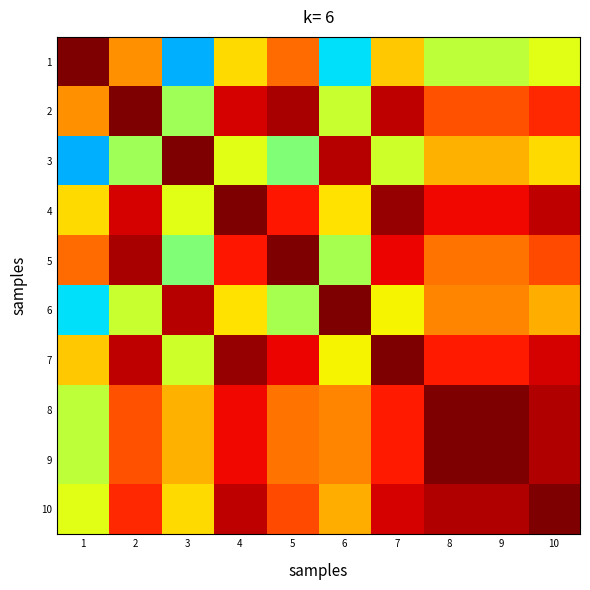

Reading left to right, transcribe all the data shown in this chart.

1: 1=1.0	2=0.8	3=0.3	4=0.7	5=0.8	6=0.3	7=0.7	8=0.6	9=0.6	10=0.6
2: 1=0.8	2=1.0	3=0.5	4=0.9	5=1.0	6=0.6	7=0.9	8=0.8	9=0.8	10=0.9
3: 1=0.3	2=0.5	3=1.0	4=0.6	5=0.5	6=1.0	7=0.6	8=0.7	9=0.7	10=0.7
4: 1=0.7	2=0.9	3=0.6	4=1.0	5=0.9	6=0.7	7=1.0	8=0.9	9=0.9	10=0.9
5: 1=0.8	2=1.0	3=0.5	4=0.9	5=1.0	6=0.6	7=0.9	8=0.8	9=0.8	10=0.8
6: 1=0.3	2=0.6	3=1.0	4=0.7	5=0.6	6=1.0	7=0.6	8=0.8	9=0.8	10=0.7
7: 1=0.7	2=0.9	3=0.6	4=1.0	5=0.9	6=0.6	7=1.0	8=0.9	9=0.9	10=0.9
8: 1=0.6	2=0.8	3=0.7	4=0.9	5=0.8	6=0.8	7=0.9	8=1.0	9=1.0	10=1.0
9: 1=0.6	2=0.8	3=0.7	4=0.9	5=0.8	6=0.8	7=0.9	8=1.0	9=1.0	10=1.0
10: 1=0.6	2=0.9	3=0.7	4=0.9	5=0.8	6=0.7	7=0.9	8=1.0	9=1.0	10=1.0